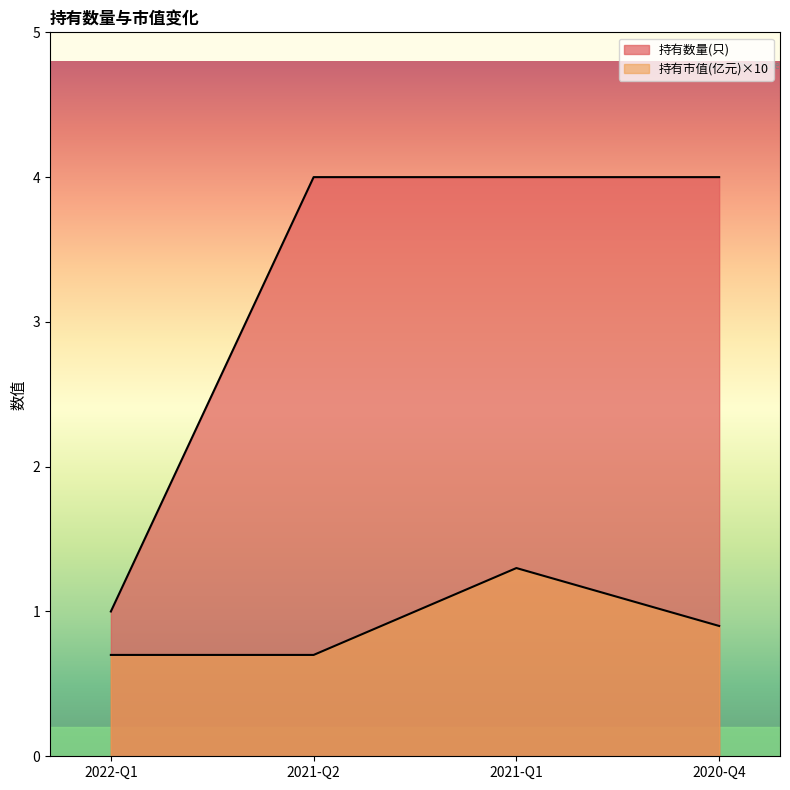

What is the average value of the 持有市值(亿元) series?

0.9